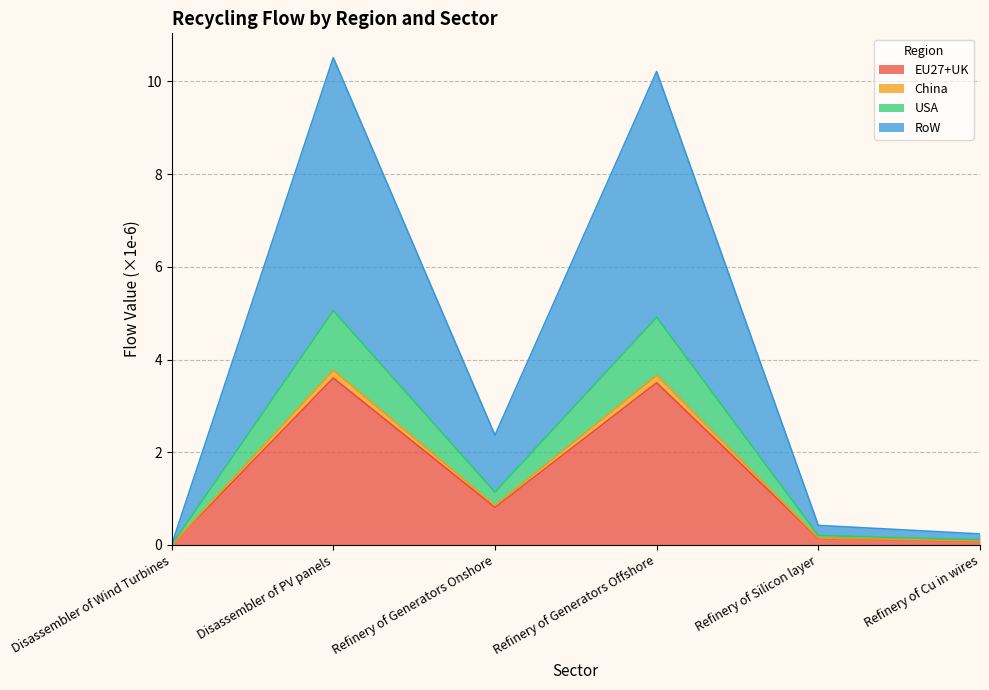

At which label is USA closest to 2?

Refinery of Generators Onshore